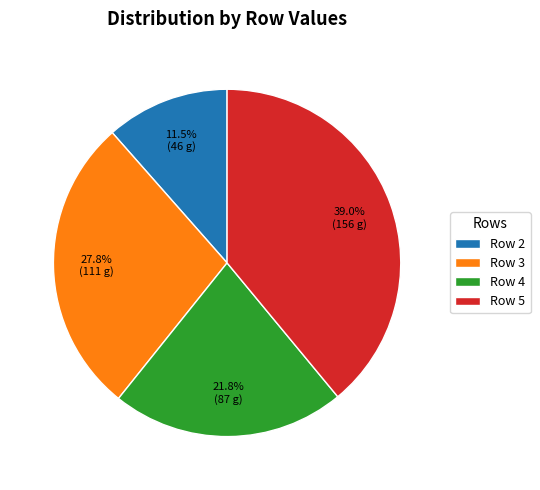

Between Row 3 and Row 4, which is larger?

Row 3